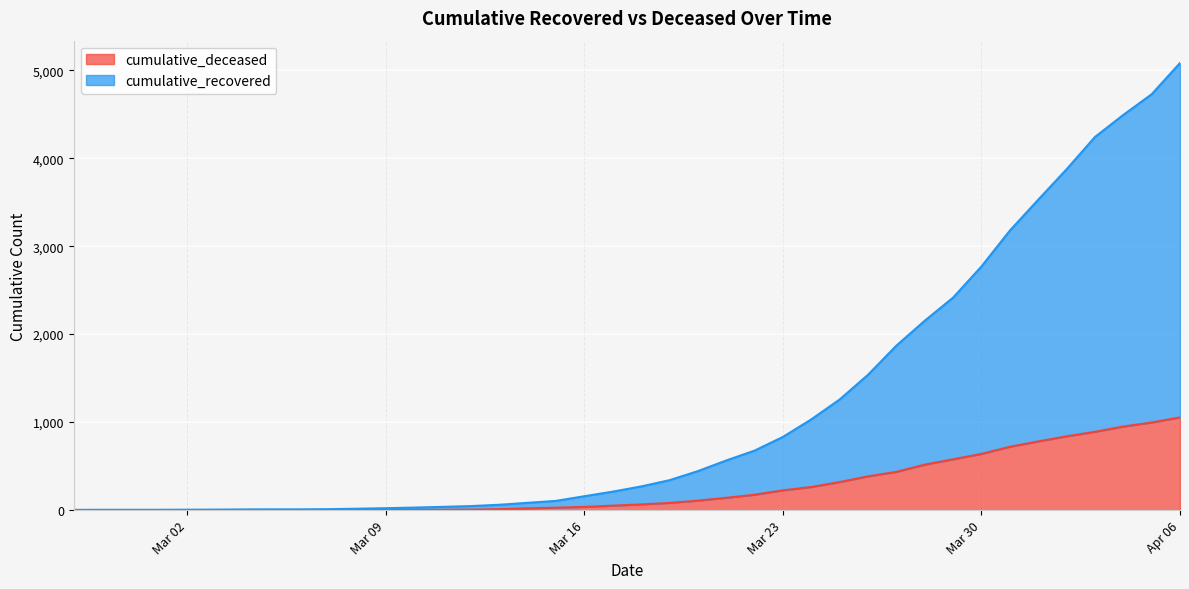

What is the sum of the cumulative_recovered values at 2020-03-14 and 2020-04-02?

3956